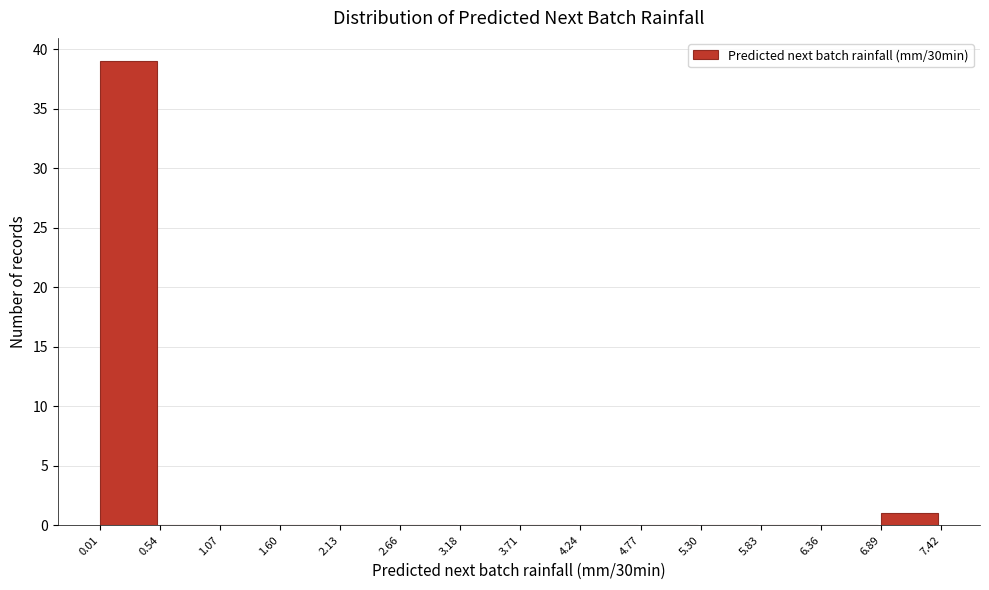

Reading left to right, transcribe this chart: for each bar, give the range it covers on the x-axis and its height. The values are not printed on the chart, so give them approximately, as read against the axis.

0.01 to 0.54: 39
0.54 to 1.07: 0
1.07 to 1.60: 0
1.60 to 2.13: 0
2.13 to 2.66: 0
2.66 to 3.18: 0
3.18 to 3.71: 0
3.71 to 4.24: 0
4.24 to 4.77: 0
4.77 to 5.30: 0
5.30 to 5.83: 0
5.83 to 6.36: 0
6.36 to 6.89: 0
6.89 to 7.42: 1